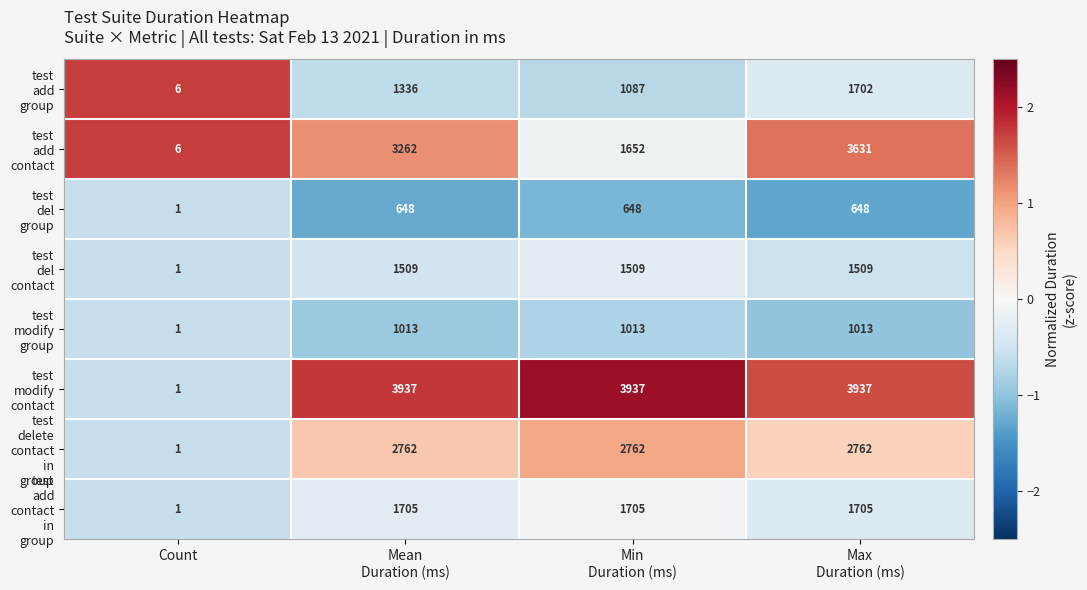

What is the maximum value shown in the chart?

3937